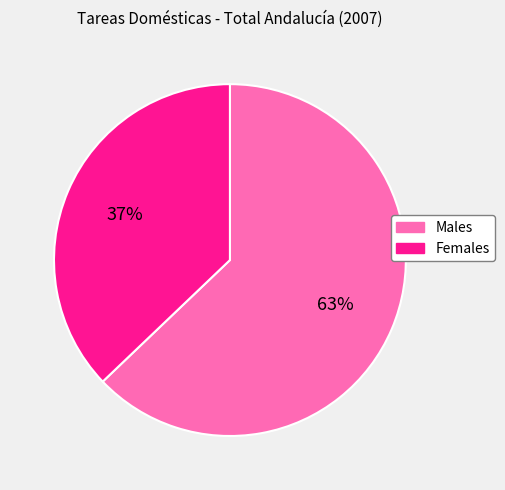

Count the number of slices in the pie.

2